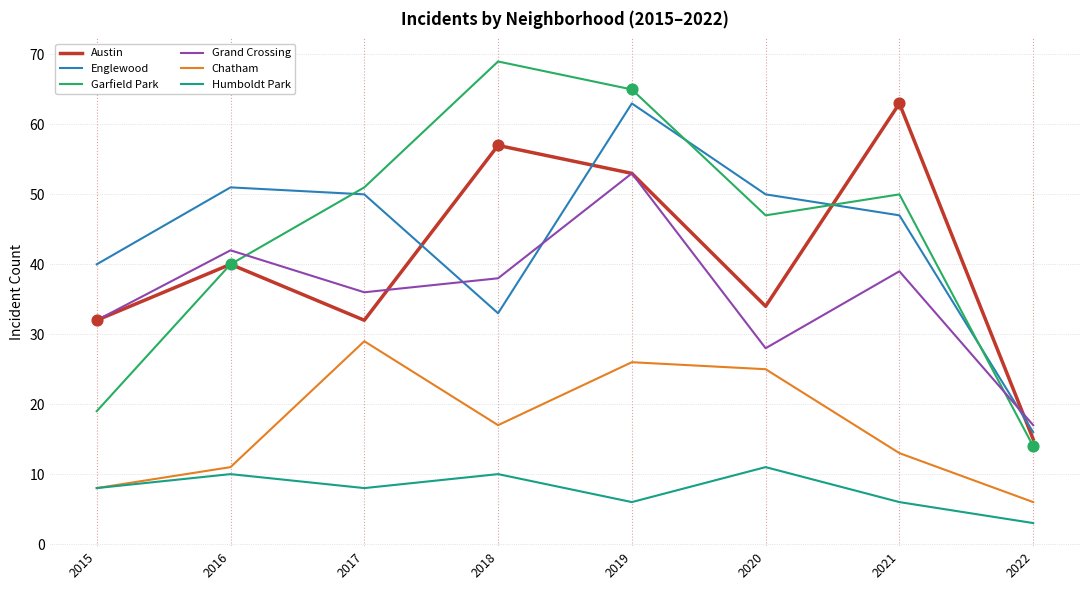

What is the total value across all series at 2017?

206